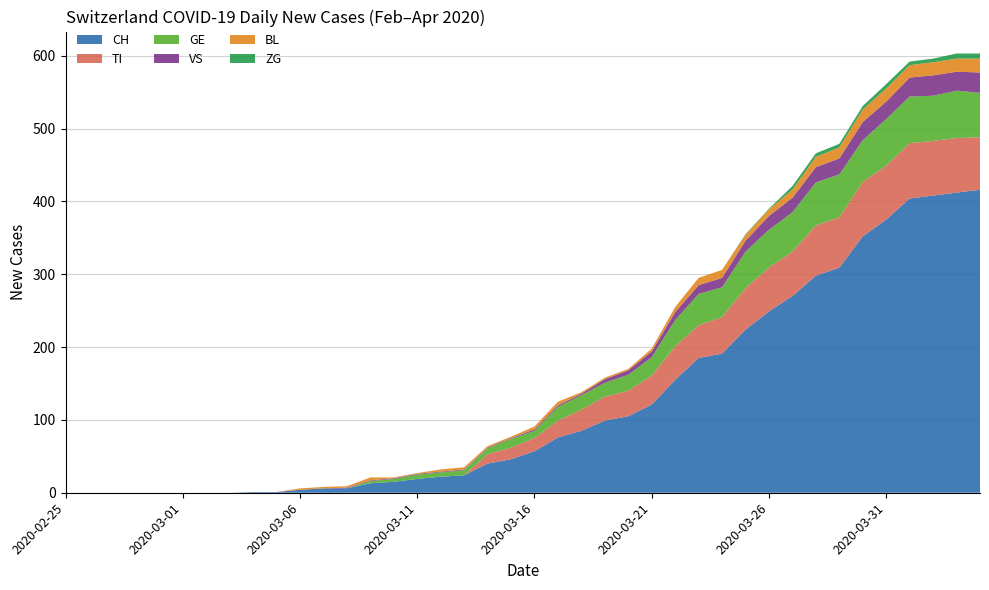

Reading right to left, what are all the values shown in this chart?

CH: 416	412	408	404	375	352	309	298	270	249	224	191	185	155	121	105	99	85	76	57	46	40	24	22	19	15	13	6	6	4	1	1	0	0	0	0	0	0	0	0
TI: 72	75	75	76	74	75	69	69	61	60	57	50	45	46	40	35	33	29	23	18	16	13	0	0	0	0	0	0	0	0	0	0	0	0	0	0	0	0	0	0
GE: 61	65	62	64	64	57	59	59	54	52	50	41	43	36	25	22	19	20	19	10	12	8	7	6	6	4	3	0	0	0	0	0	0	0	0	0	0	0	0	0
VS: 28	26	28	26	24	25	22	21	20	19	15	13	12	11	8	6	5	2	2	2	1	1	1	1	1	1	1	1	0	0	0	0	0	0	0	0	0	0	0	0
BL: 19	18	18	17	18	17	15	14	11	9	8	11	10	7	4	2	2	2	5	4	2	2	3	3	1	1	4	2	2	2	0	0	0	0	0	0	0	0	0	0
ZG: 7	7	5	5	6	5	5	5	5	1	1	0	0	0	0	0	0	0	0	0	0	0	0	0	0	0	0	0	0	0	0	0	0	0	0	0	0	0	0	0